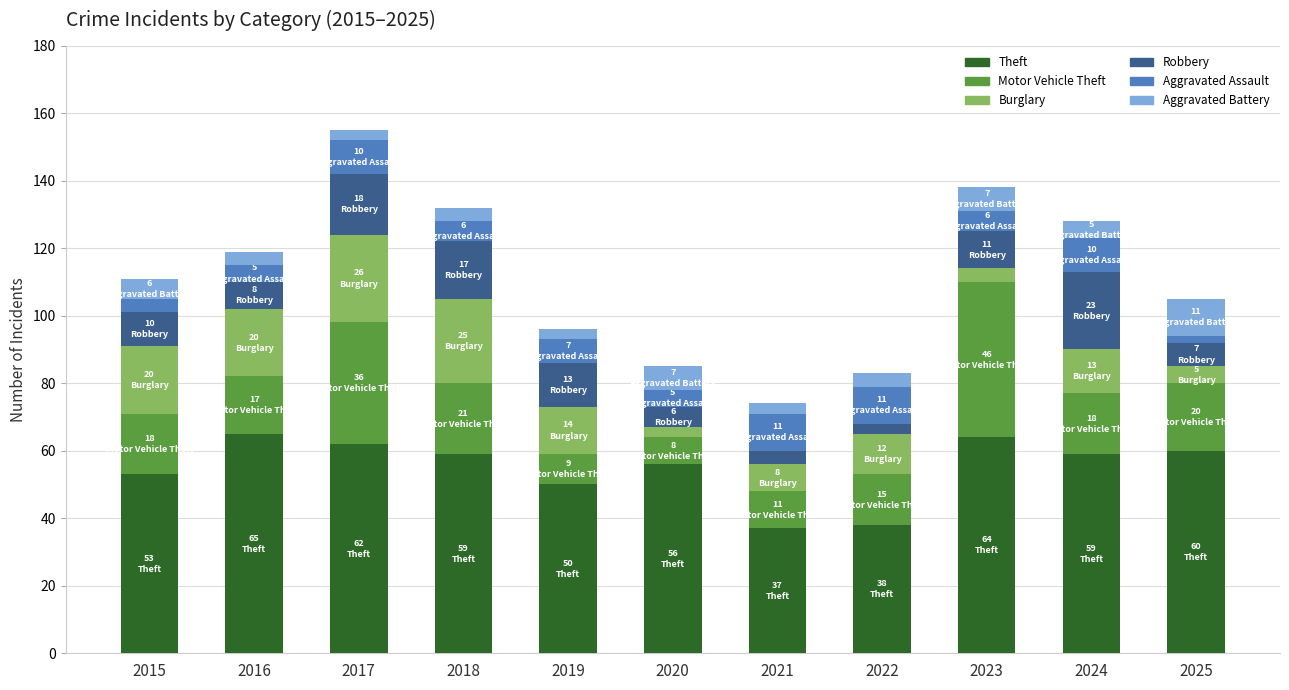

What are all the series names shown in the legend?

Theft, Motor Vehicle Theft, Burglary, Robbery, Aggravated Assault, Aggravated Battery